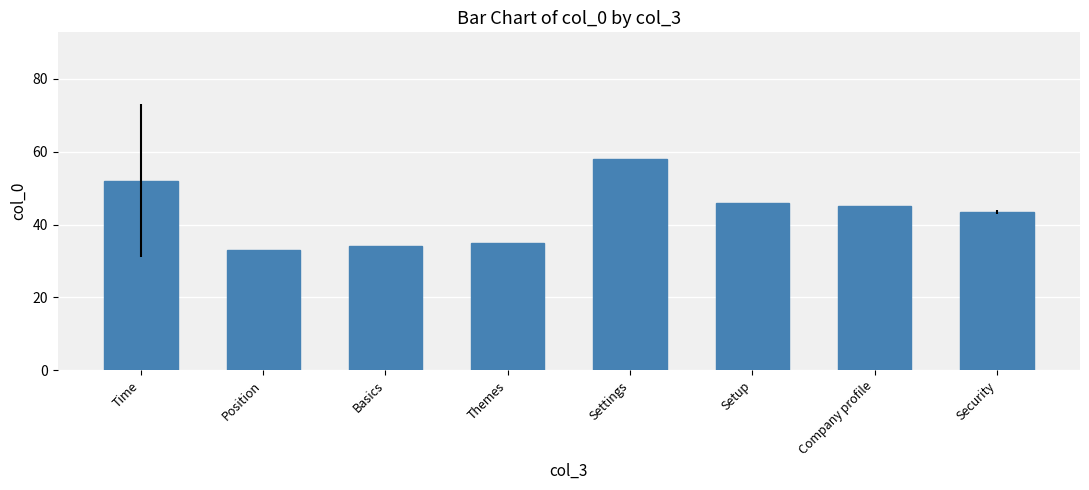

Are the bars grouped side by side (vs. stacked)?

No